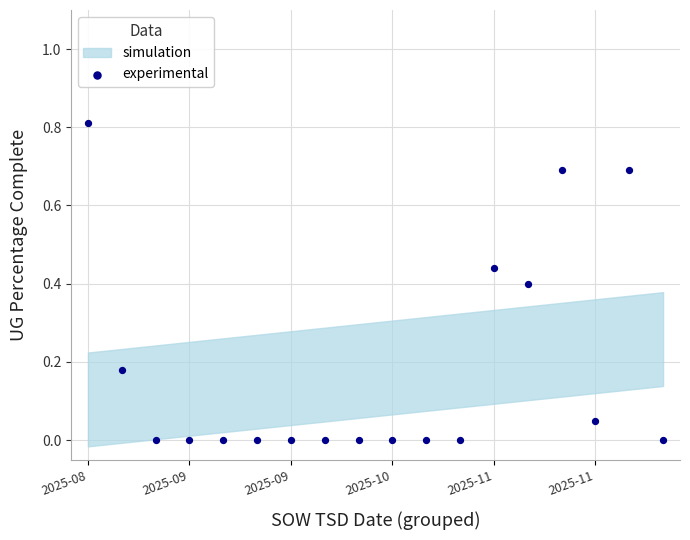

What is the range of Y values (max minus min)?

0.8